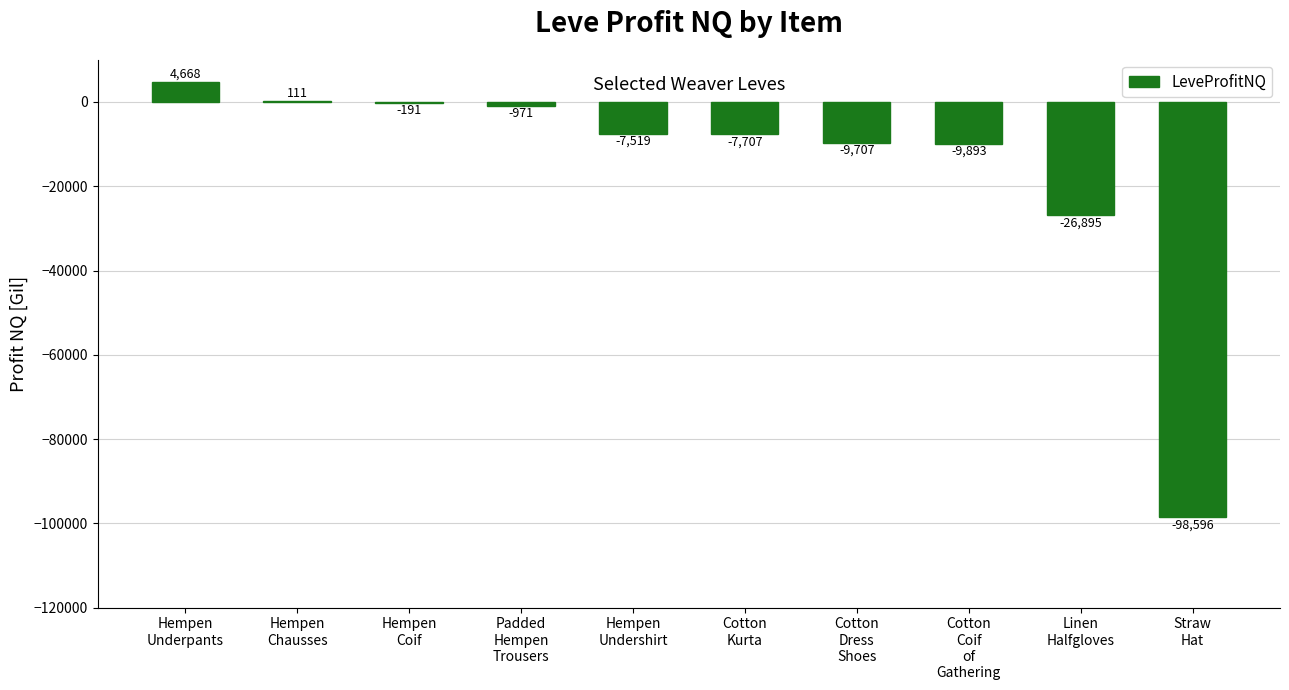

What is the average value?

-15670.0